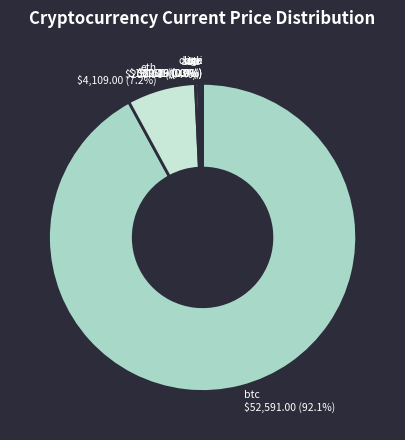

Is it true that eth is 7% of the pie?

True